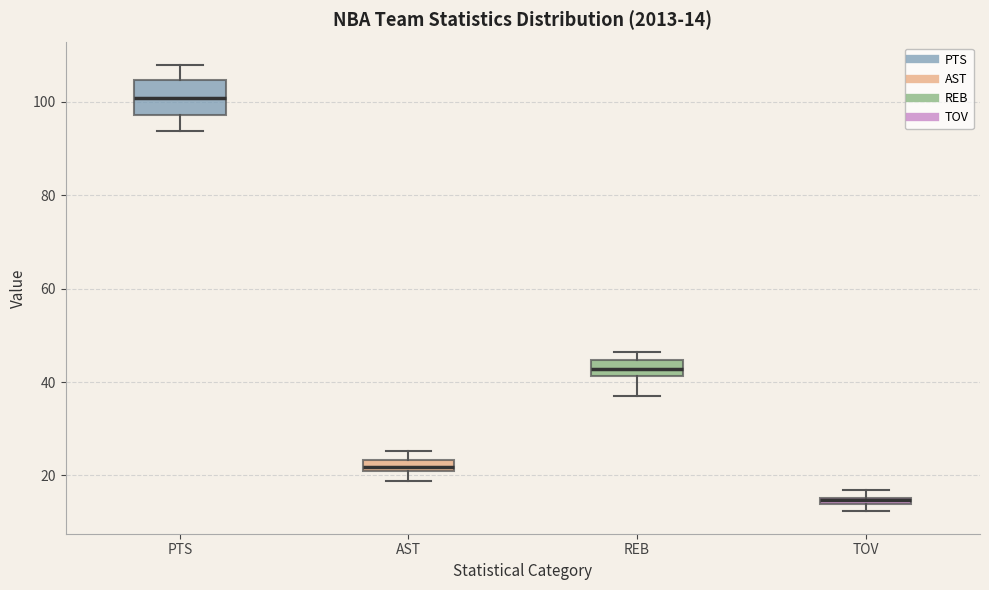

Which box is the tallest, from its lower edge to its upper edge?

PTS